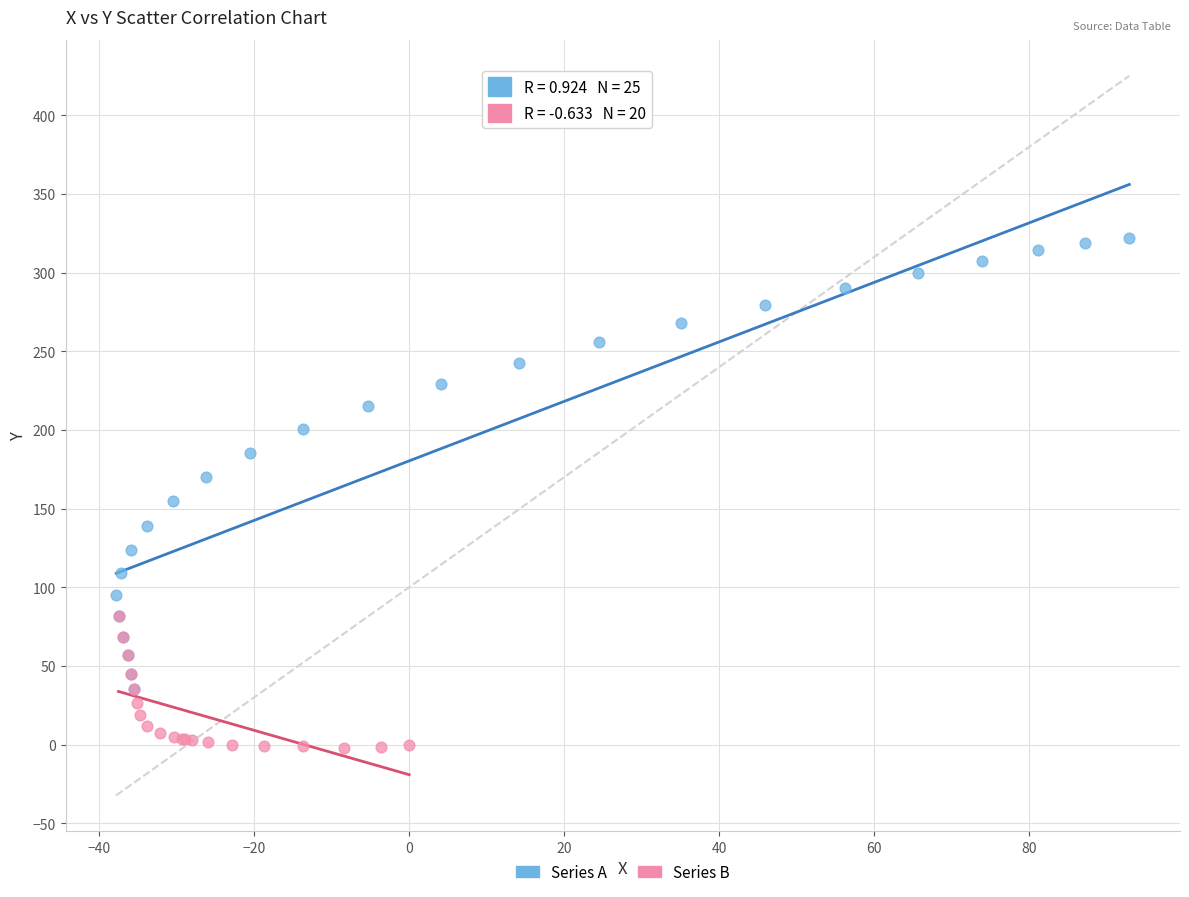

Which series has the largest Y range (max minus min)?

Series A